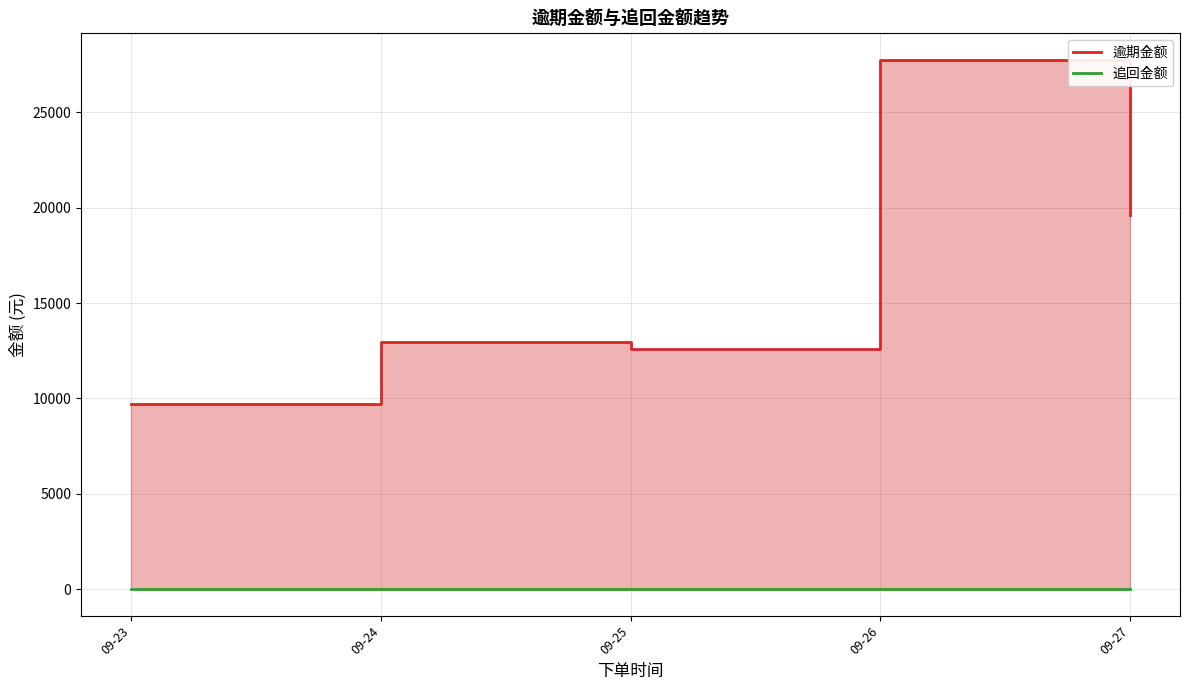

Where does the 逾期金额 series first go above 12959?

09-24